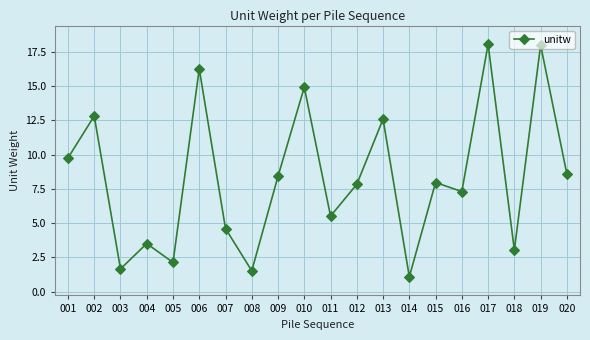

What is the value of the 1st point from the left?

9.8